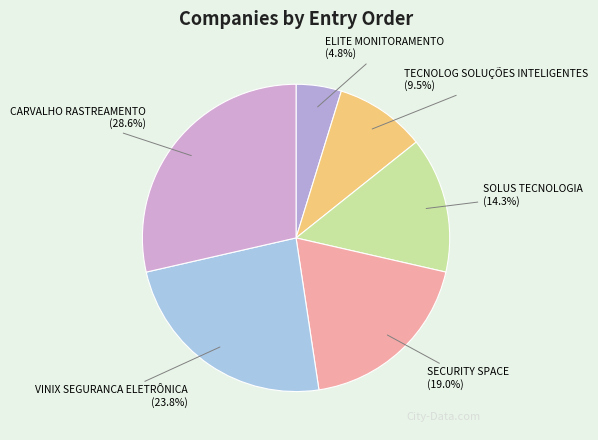

Rank the categories by value from lowest to highest.

ELITE MONITORAMENTO, TECNOLOG SOLUÇÕES INTELIGENTES, SOLUS TECNOLOGIA, SECURITY SPACE, VINIX SEGURANCA ELETRÔNICA, CARVALHO RASTREAMENTO